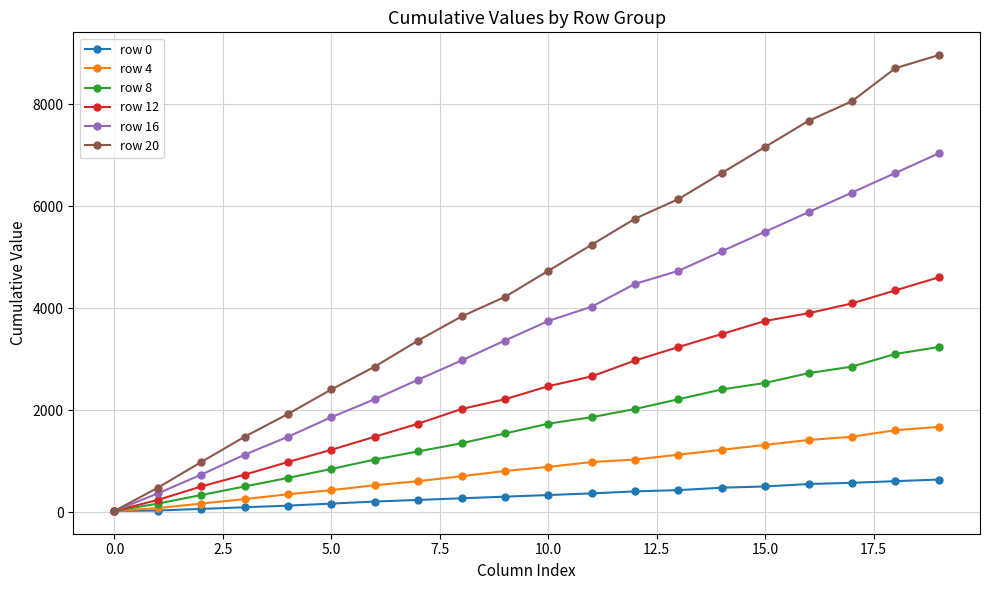

Which series has the largest total across all categories?

row 20